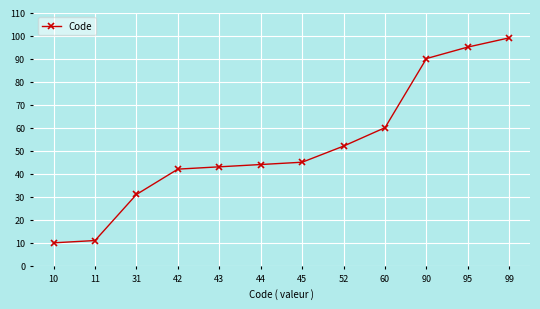

What is the difference between the maximum and minimum values?

89